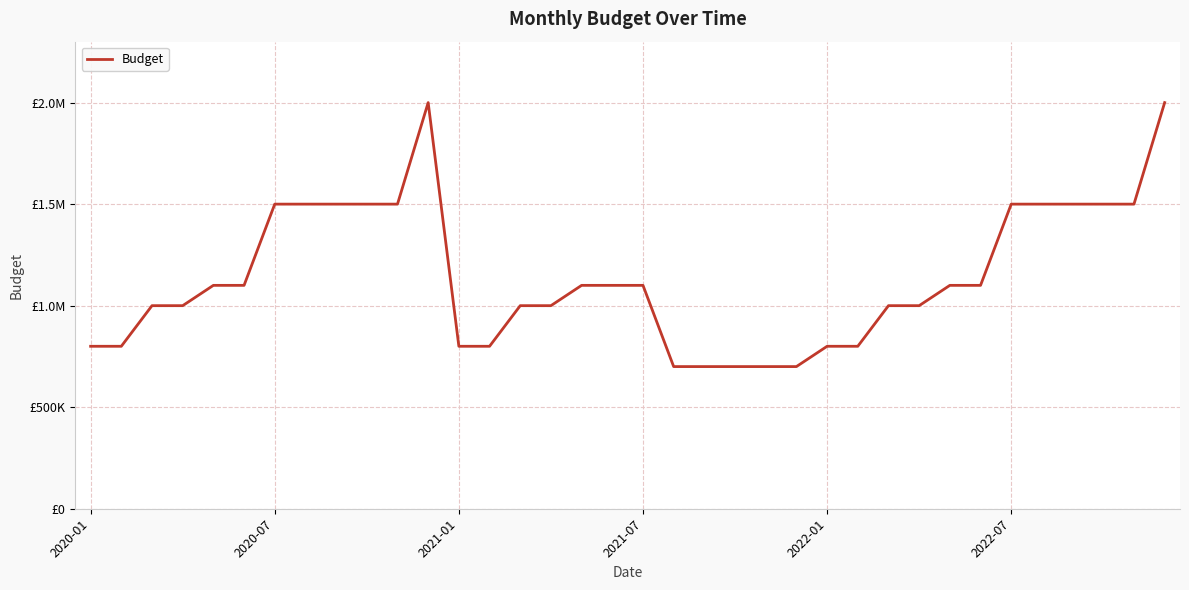

Is this an area chart (filled region under the line)?

No